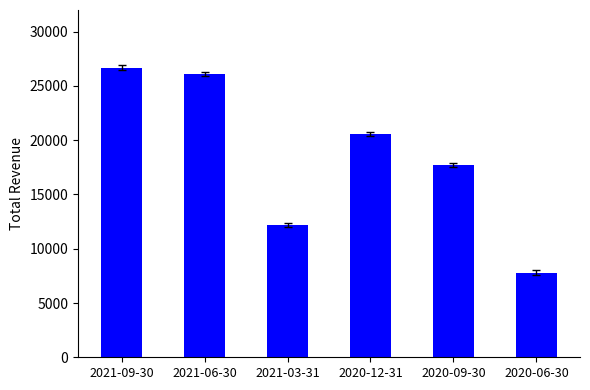

List the labels in order of value, smallest first.

2020-06-30, 2021-03-31, 2020-09-30, 2020-12-31, 2021-06-30, 2021-09-30